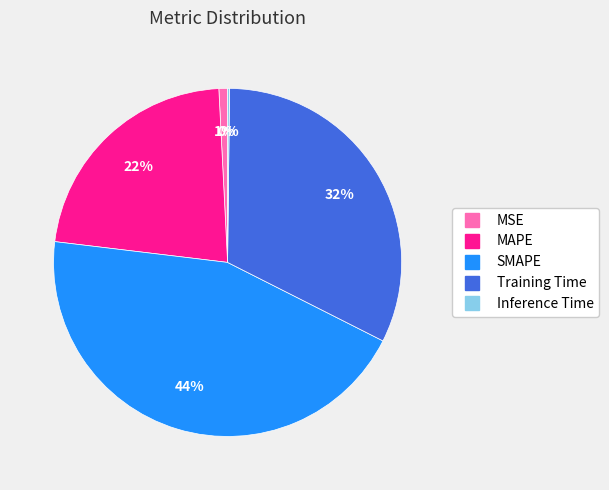

Which slice is the largest?

SMAPE